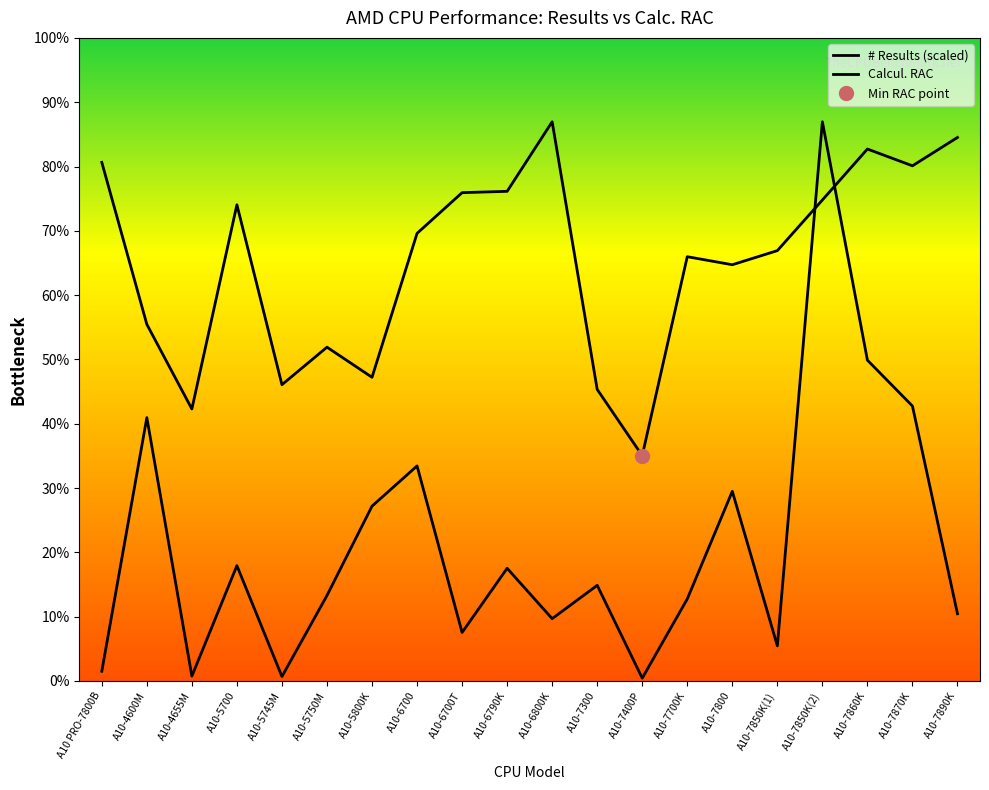

Between A10-7870K and A10-5700, which is larger?

A10-7870K